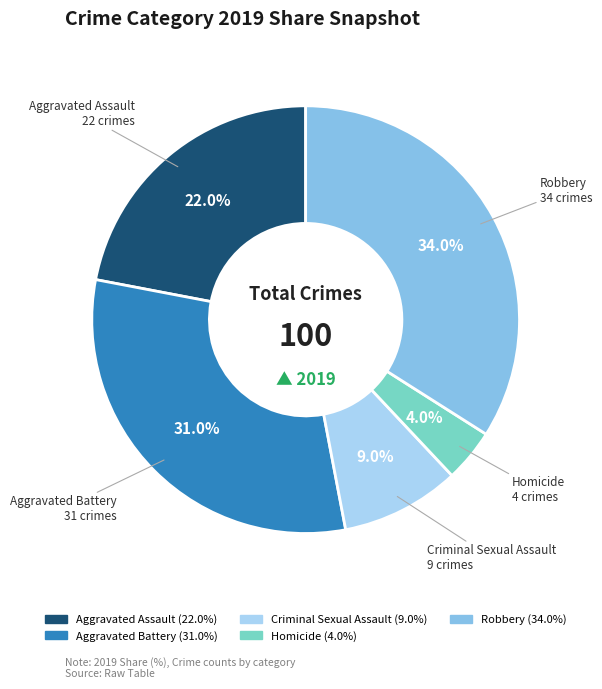

Which has a higher value, Aggravated Battery or Homicide?

Aggravated Battery